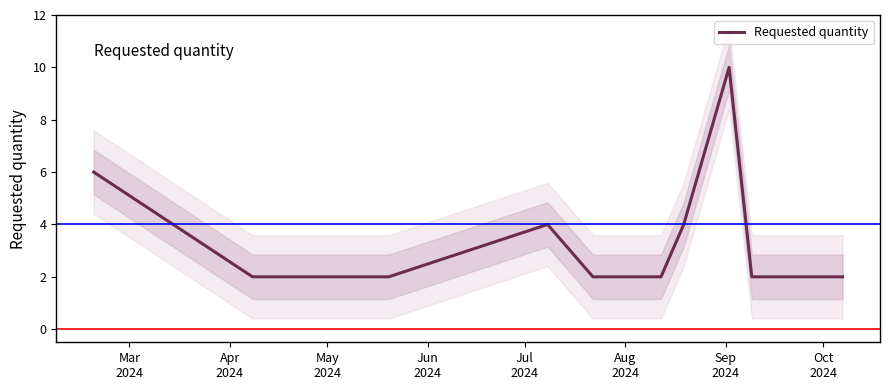

What is the highest value of the Requested quantity series?

10